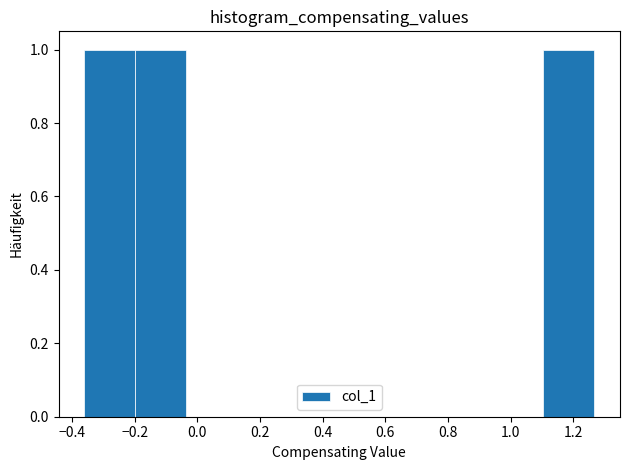

What is the height of the bar covering -0.20 to -0.04 on the x-axis? Neither the bar edges nor the heights are printed on the chart, so give them approximately, as read against the axes.

1